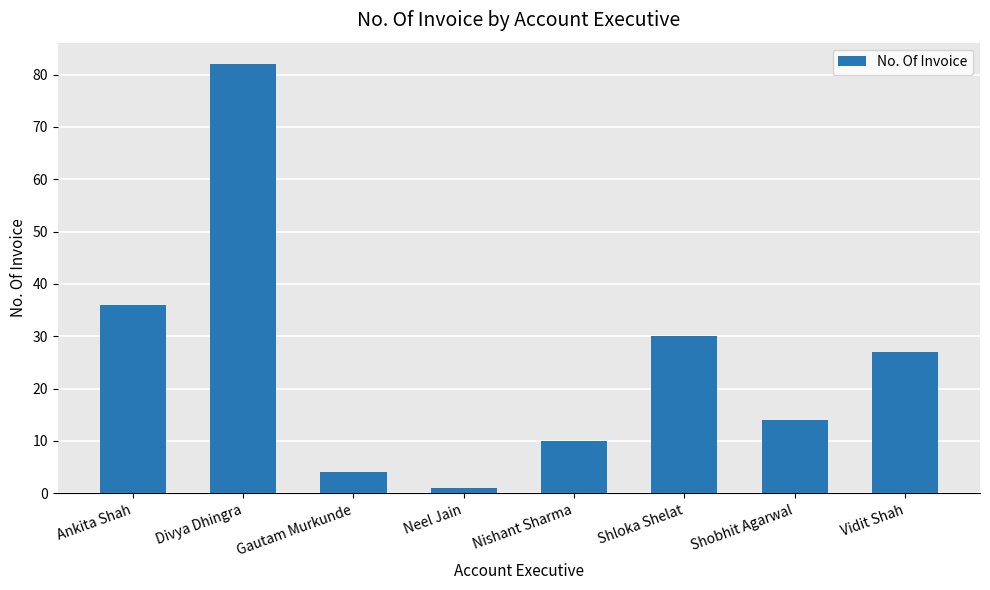

Which has a higher value, Vidit Shah or Gautam Murkunde?

Vidit Shah